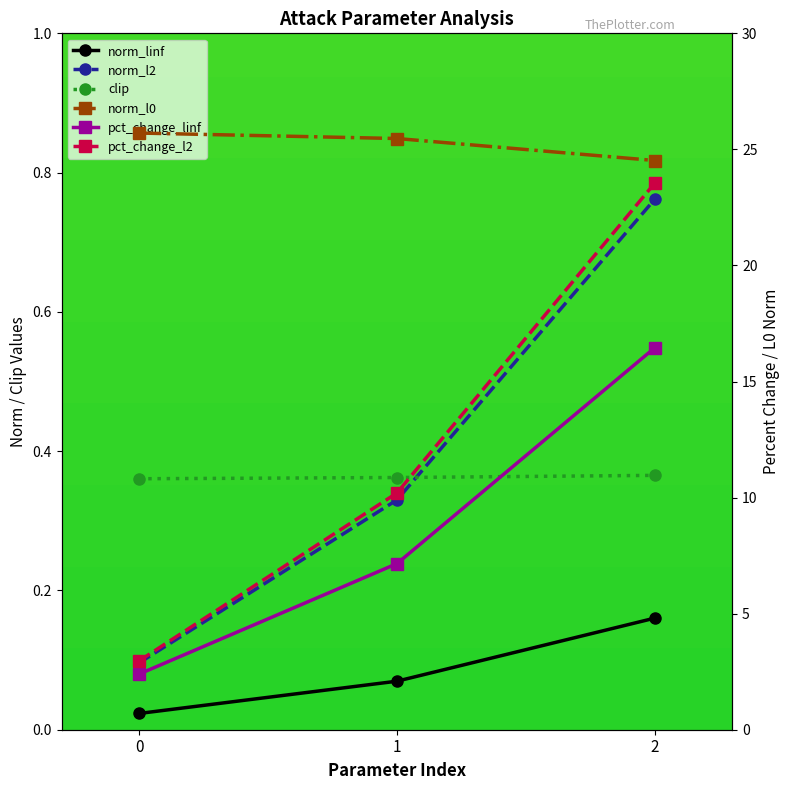

At which category is the sum across all series the highest?

2